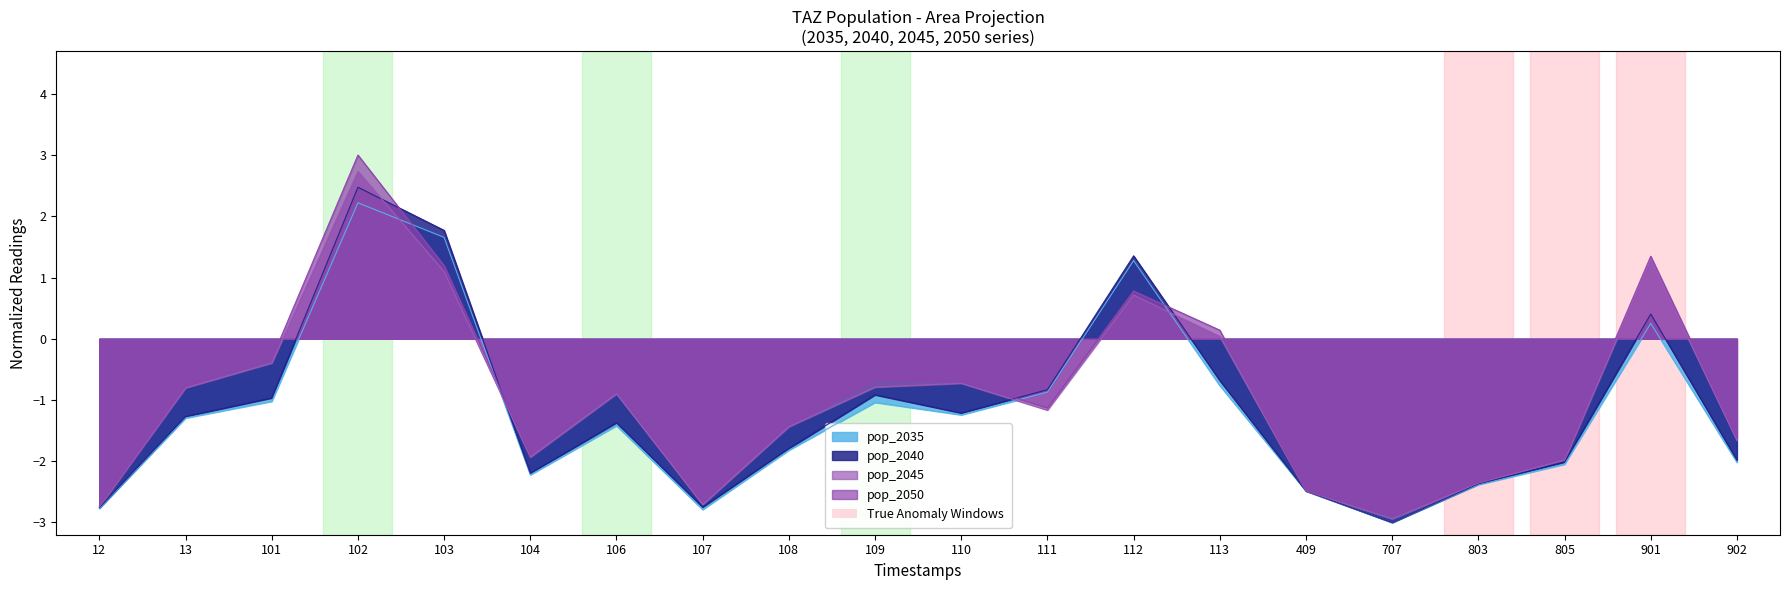

Rank the series by their average value, from highest to lowest.

pop_2050, pop_2045, pop_2040, pop_2035